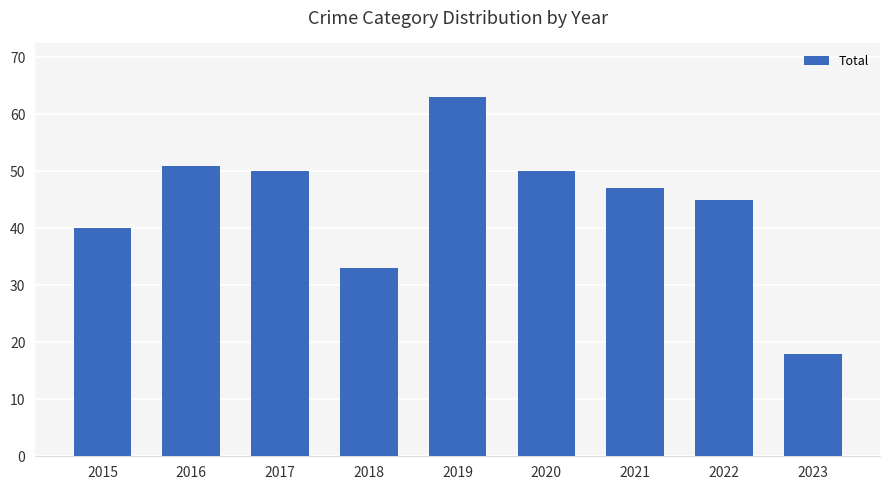

What is the sum of all values?

397